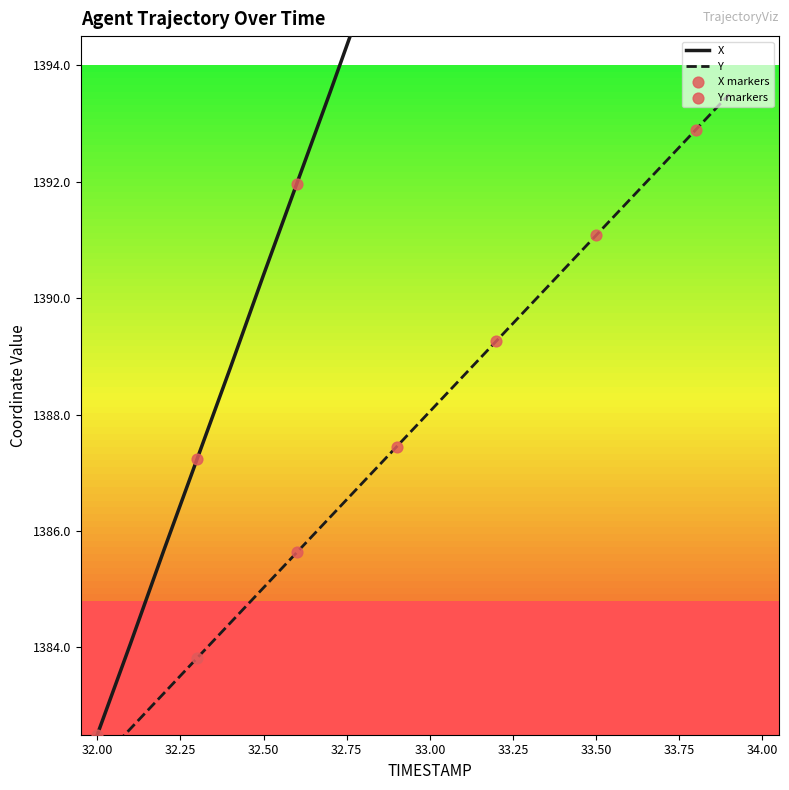

Is the value of Y at 33.4 greater than the value of X at 33.1?

No